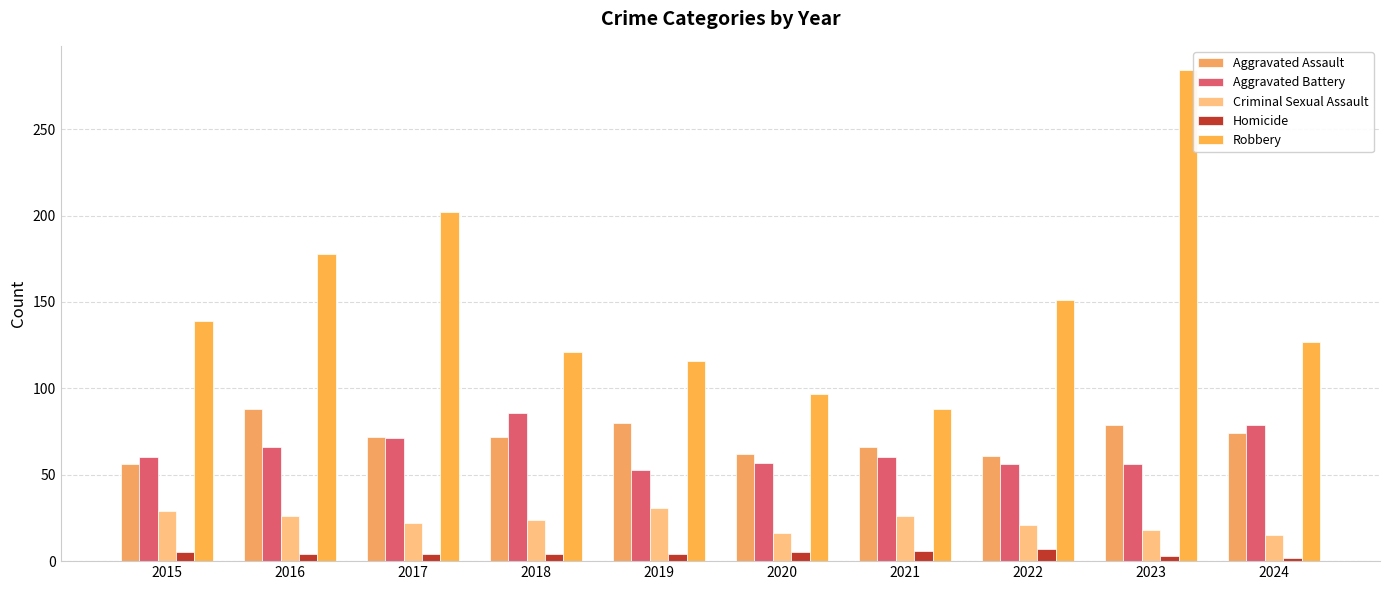

Which series changed the most between 2023 and 2024?

Robbery